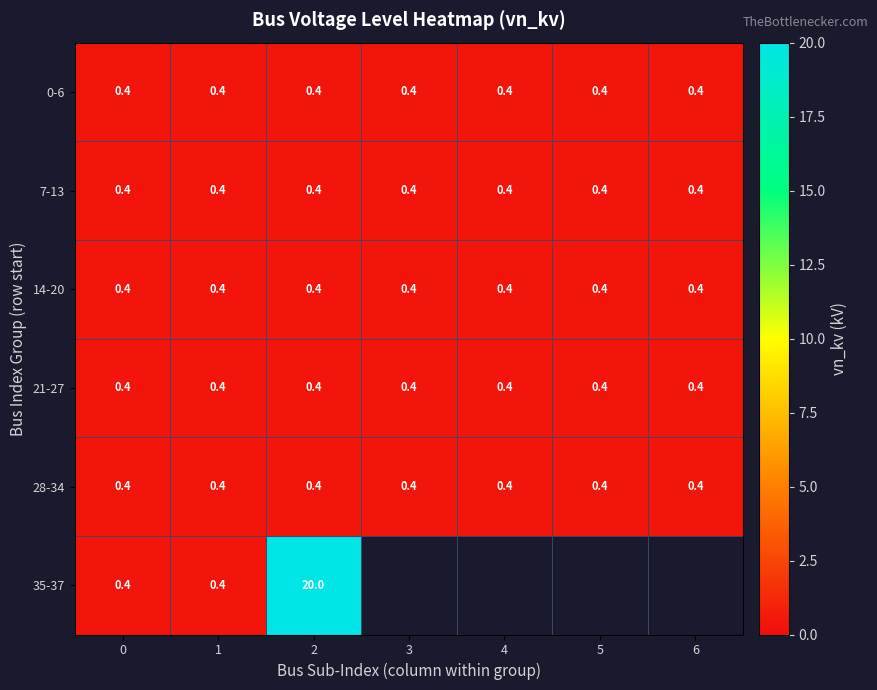

What is the maximum value for 28-34?

0.4